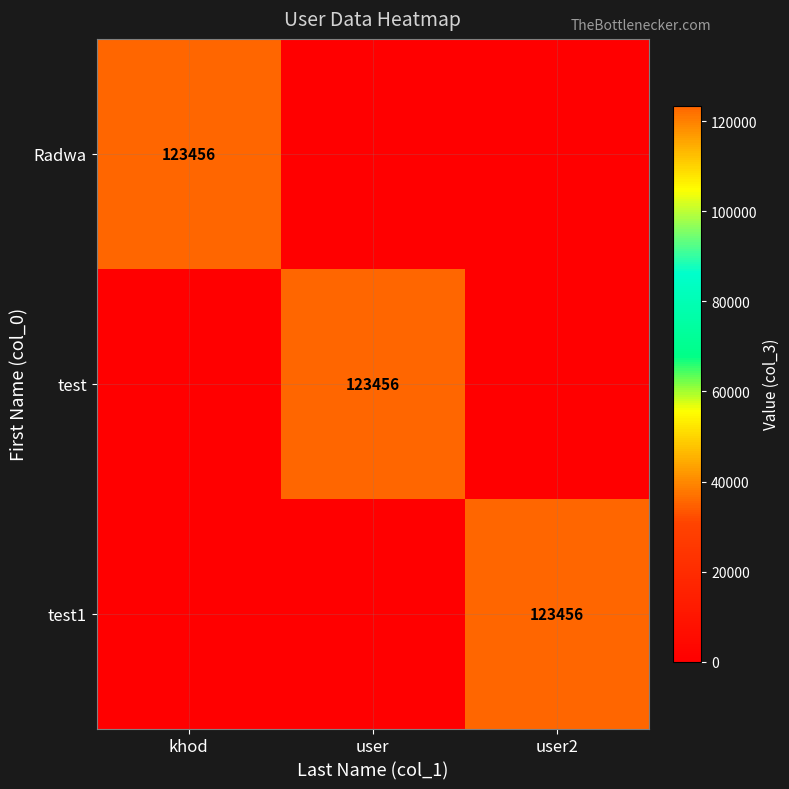

Is it true that test equals 123456 at user?

True